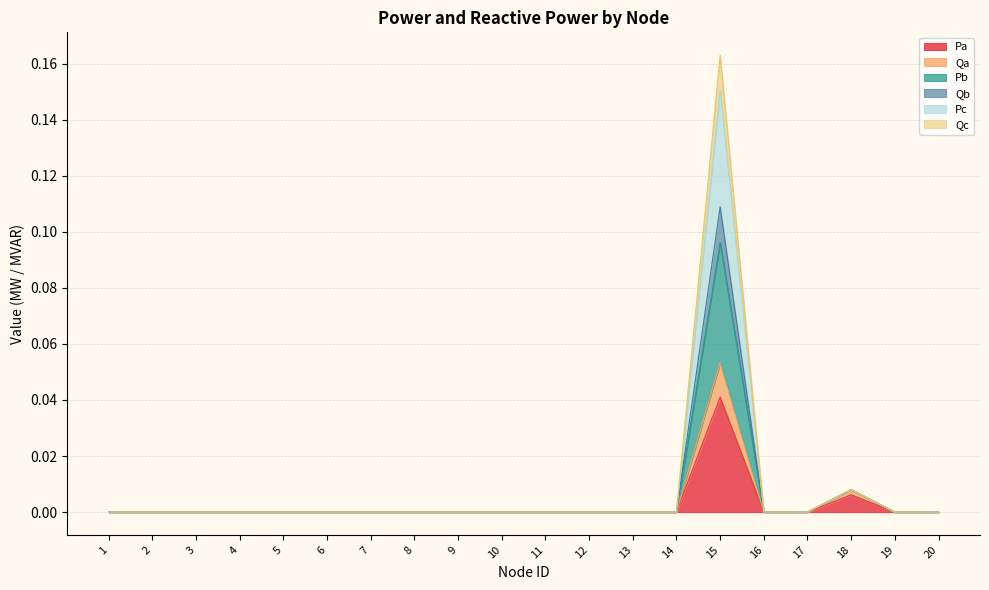

The Pb series shows 0.0 at 5. True or false?

True